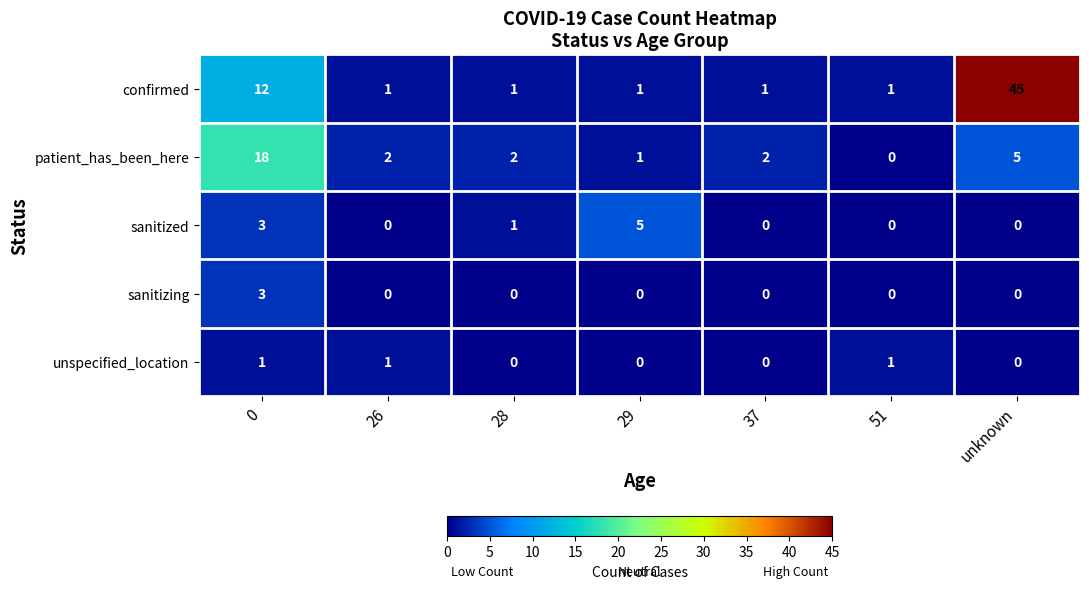

Which label corresponds to the largest value in the chart?

unknown